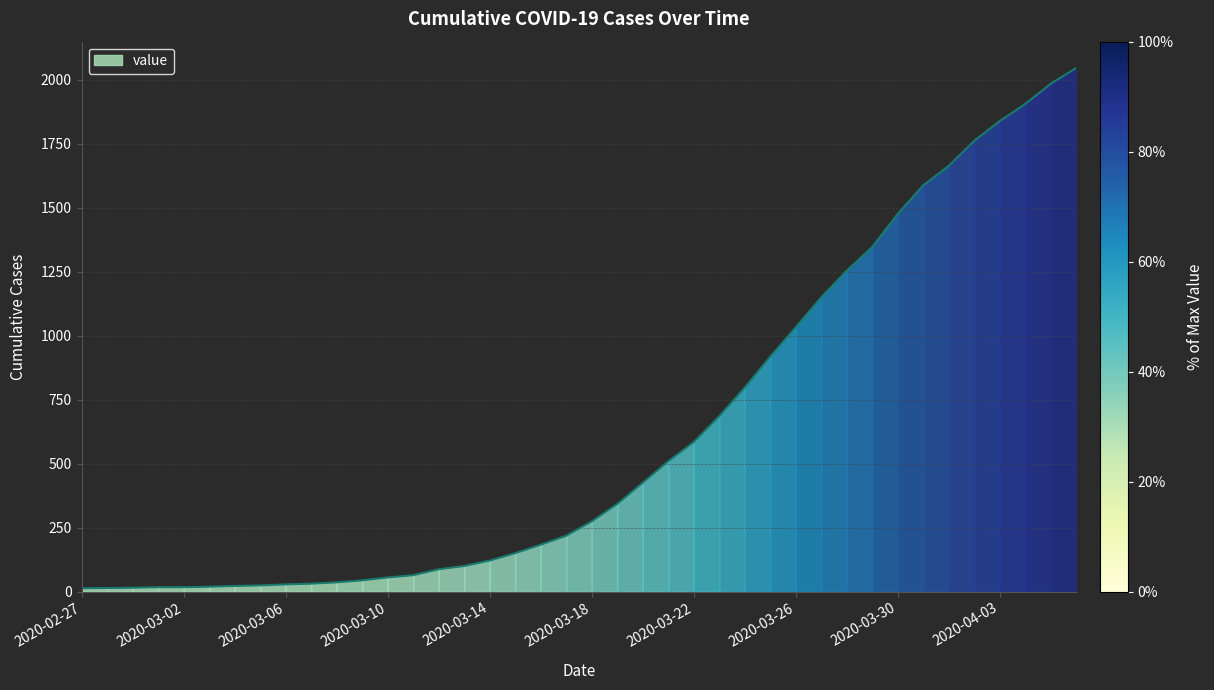

Where is the data nearest to the value 1030?

2020-03-26